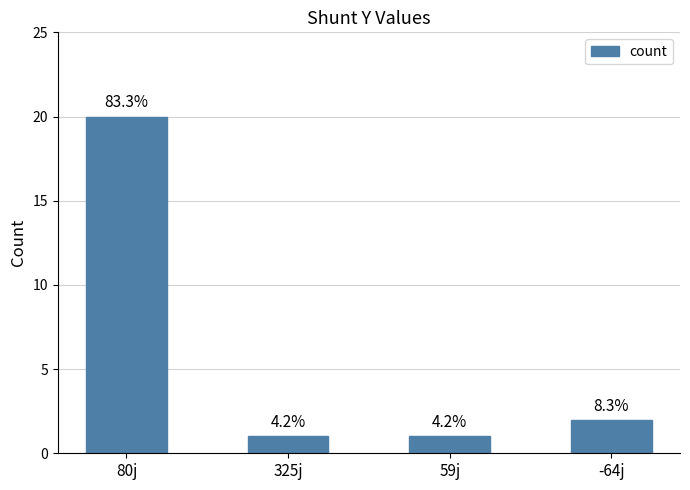

Are the bars horizontal?

No